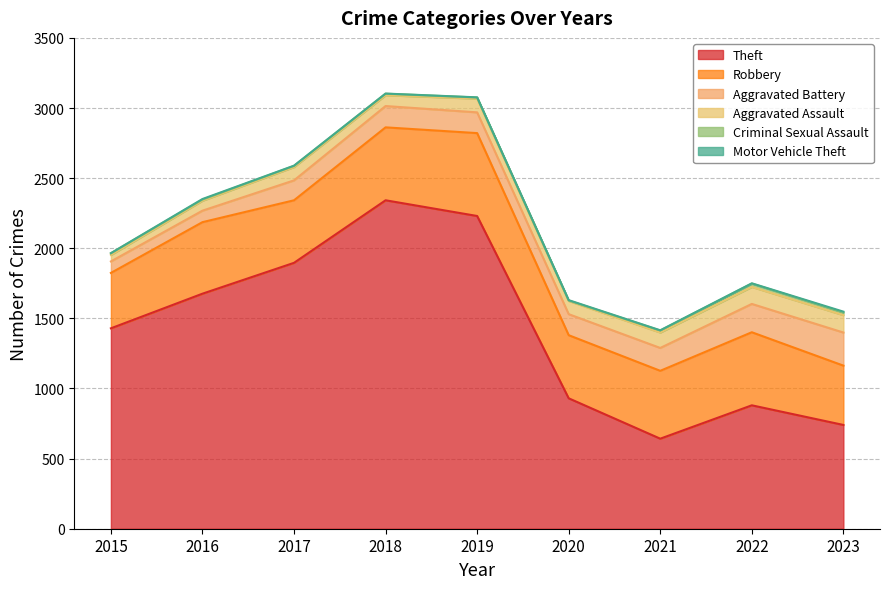

Reading left to right, list all the values displayed in this chart.

Theft: 2015=1429	2016=1676	2017=1896	2018=2342	2019=2230	2020=930	2021=642	2022=880	2023=740
Robbery: 2015=395	2016=510	2017=446	2018=520	2019=591	2020=450	2021=484	2022=521	2023=423
Aggravated Battery: 2015=82	2016=82	2017=142	2018=152	2019=148	2020=150	2021=163	2022=202	2023=236
Aggravated Assault: 2015=46	2016=71	2017=95	2018=77	2019=98	2020=94	2021=110	2022=121	2023=124
Criminal Sexual Assault: 2015=12	2016=8	2017=8	2018=11	2019=8	2020=3	2021=14	2022=24	2023=19
Motor Vehicle Theft: 2015=1	2016=4	2017=2	2018=1	2019=1	2020=3	2021=2	2022=2	2023=6